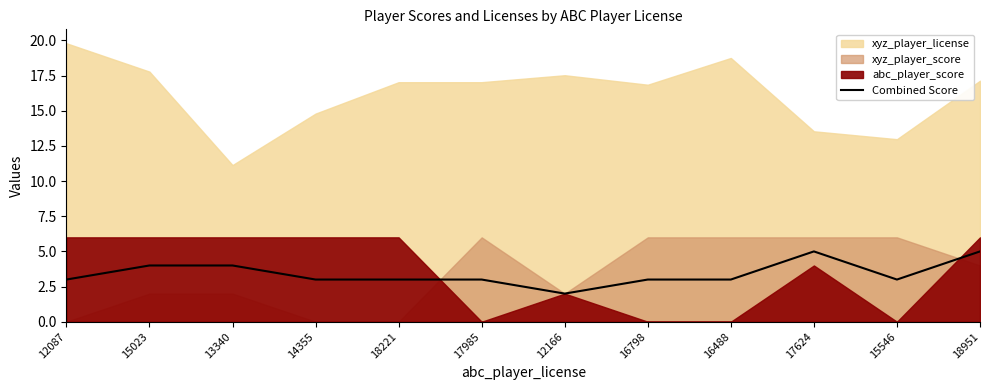

The value of Combined Score at 18221 is 4. True or false?

False